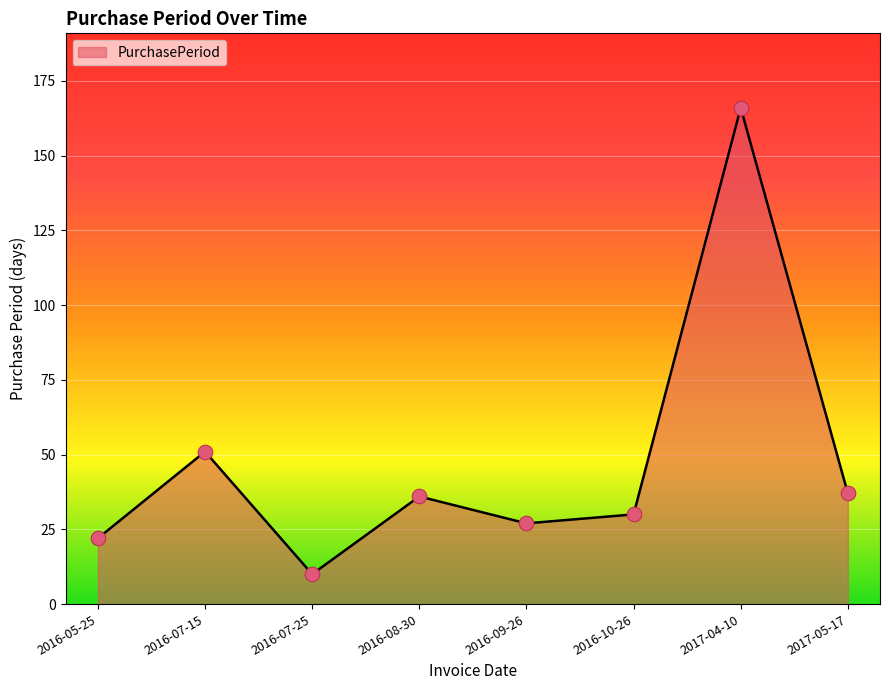

What is the ratio of the value at 2016-07-15 to the value at 2016-07-25?

5.1